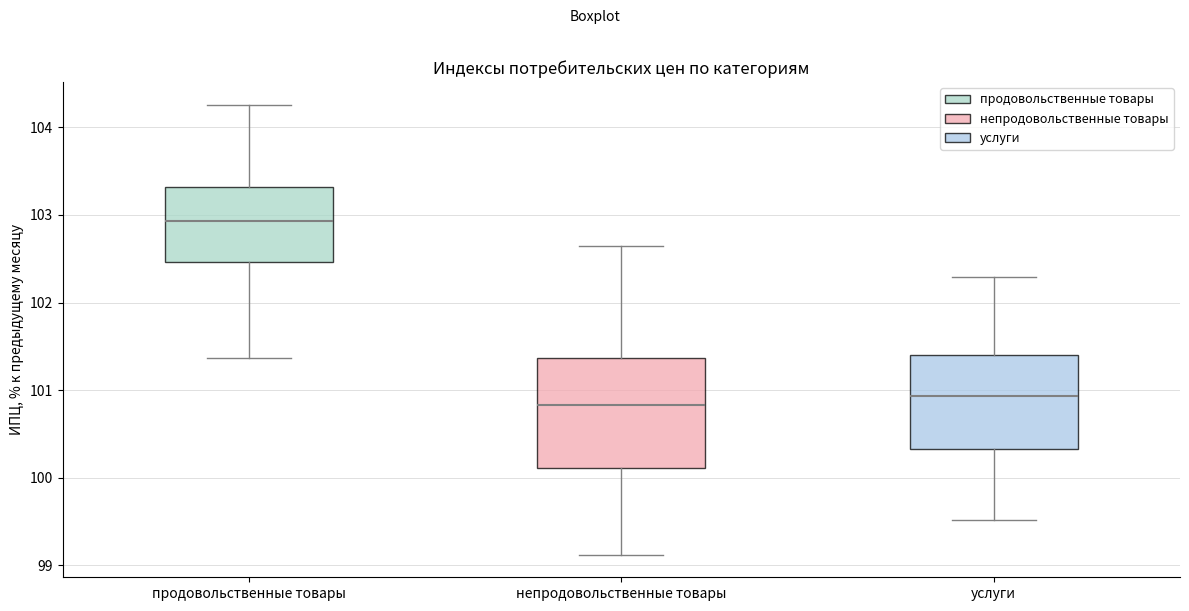

Which box has the highest median line?

продовольственные товары